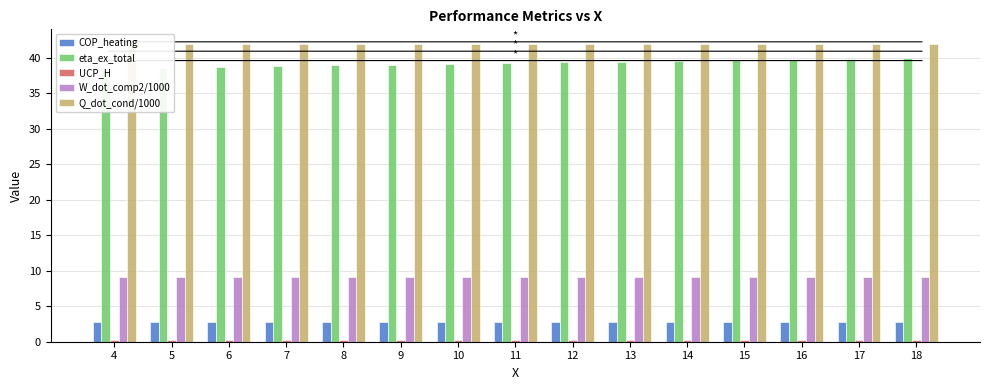

Which series has the largest range (max minus min)?

eta_ex_total